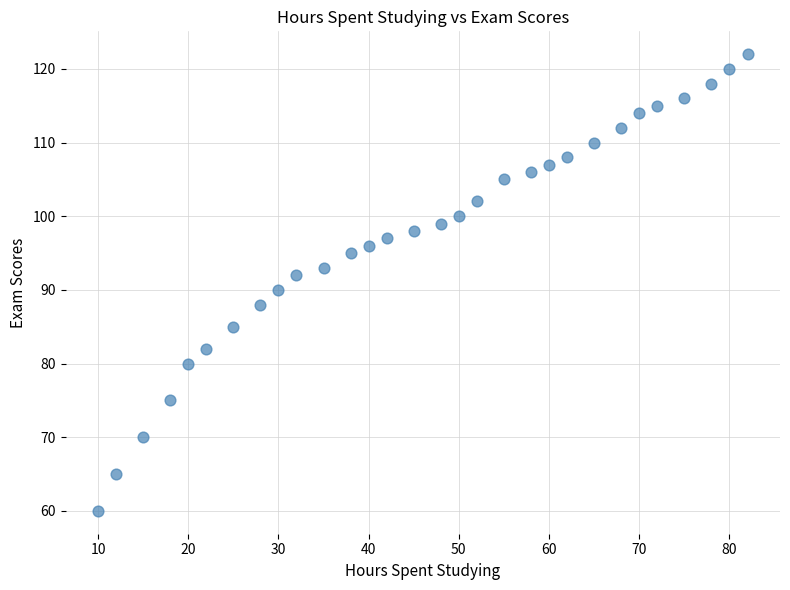

What is the range of X values (max minus min)?

72